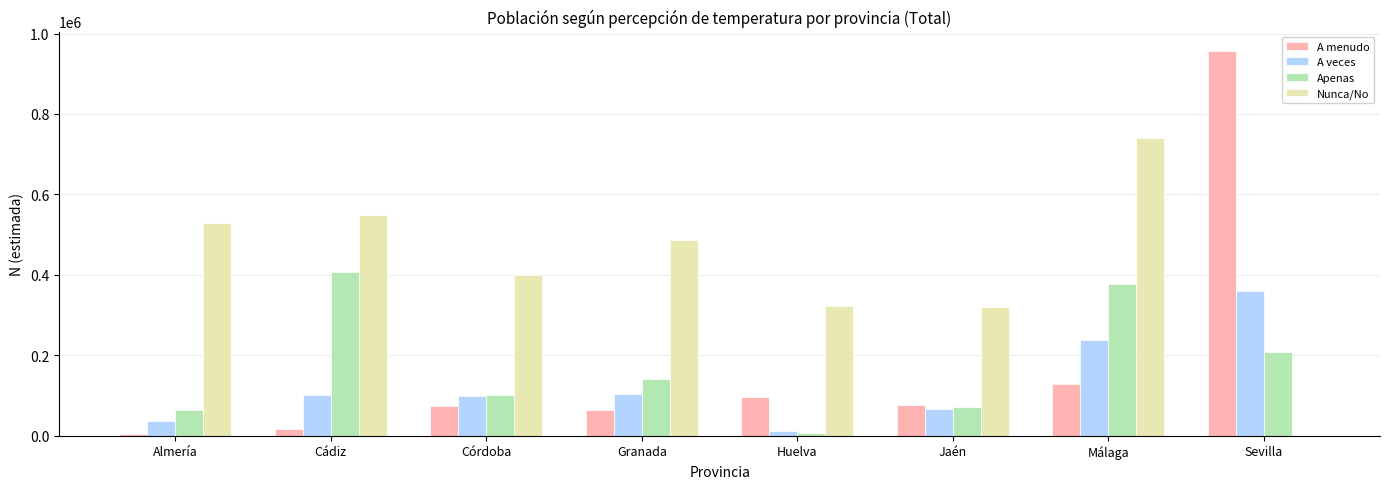

Where does the Apenas series first go above 140648?

Cádiz